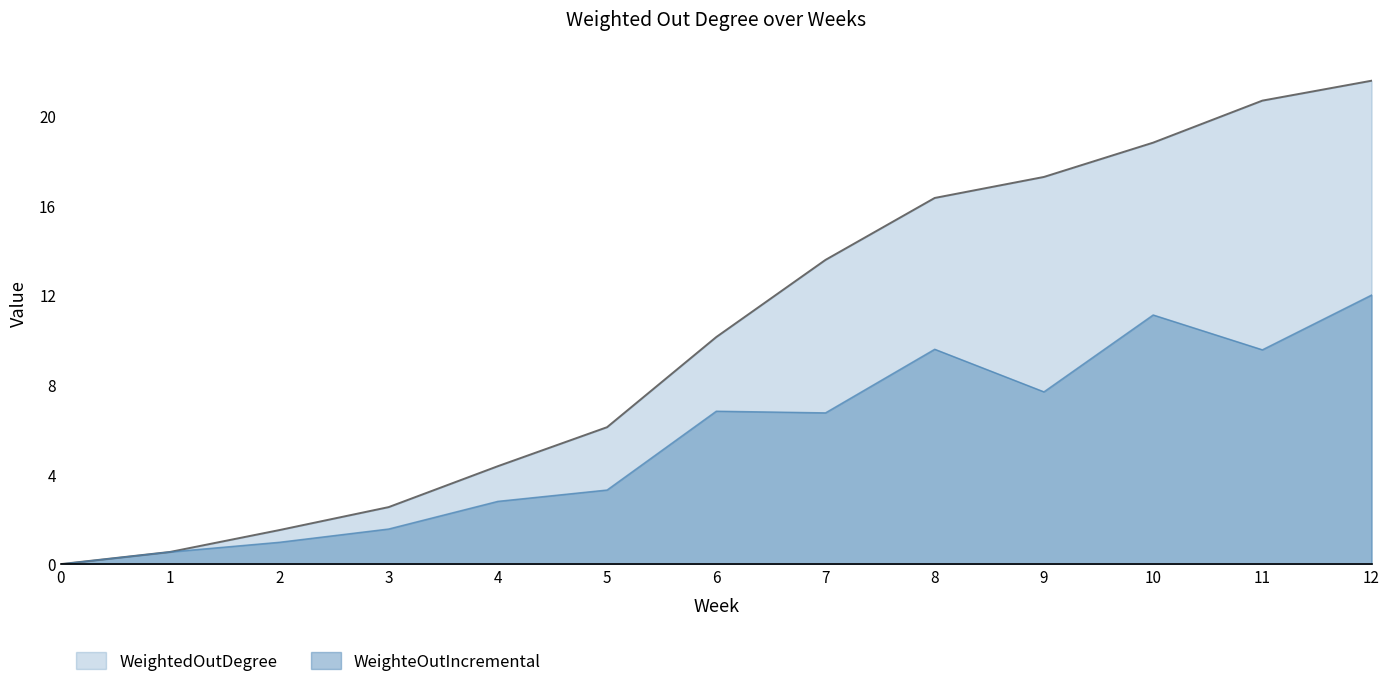

List the series in order of their peak value, lowest first.

WeighteOutIncremental, WeightedOutDegree